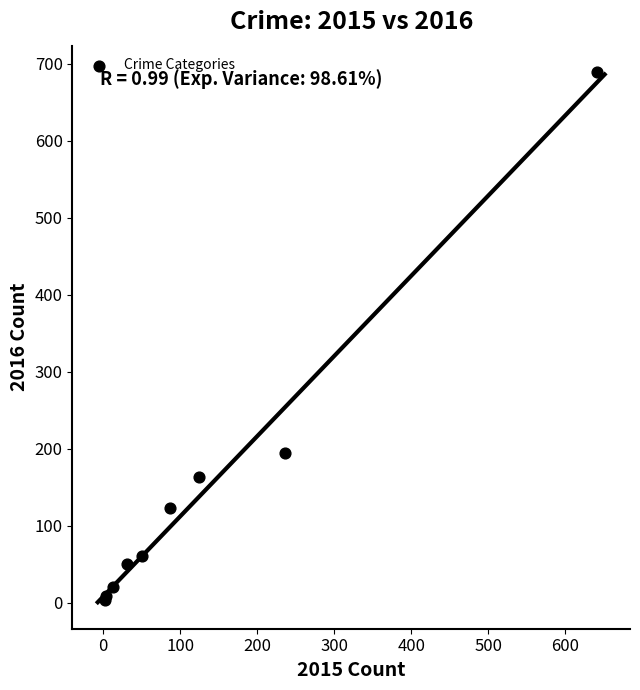

What Y value in the scatter plot is closest to 346?

194